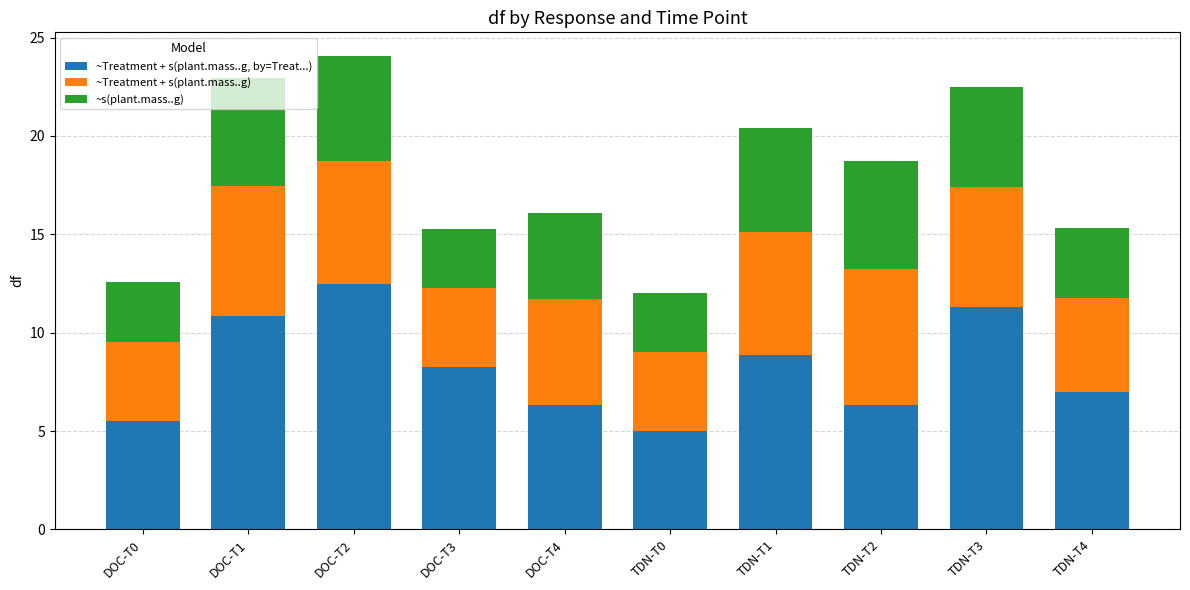

What are all the series names shown in the legend?

~Treatment + s(plant.mass..g, by=Treat...), ~Treatment + s(plant.mass..g), ~s(plant.mass..g)